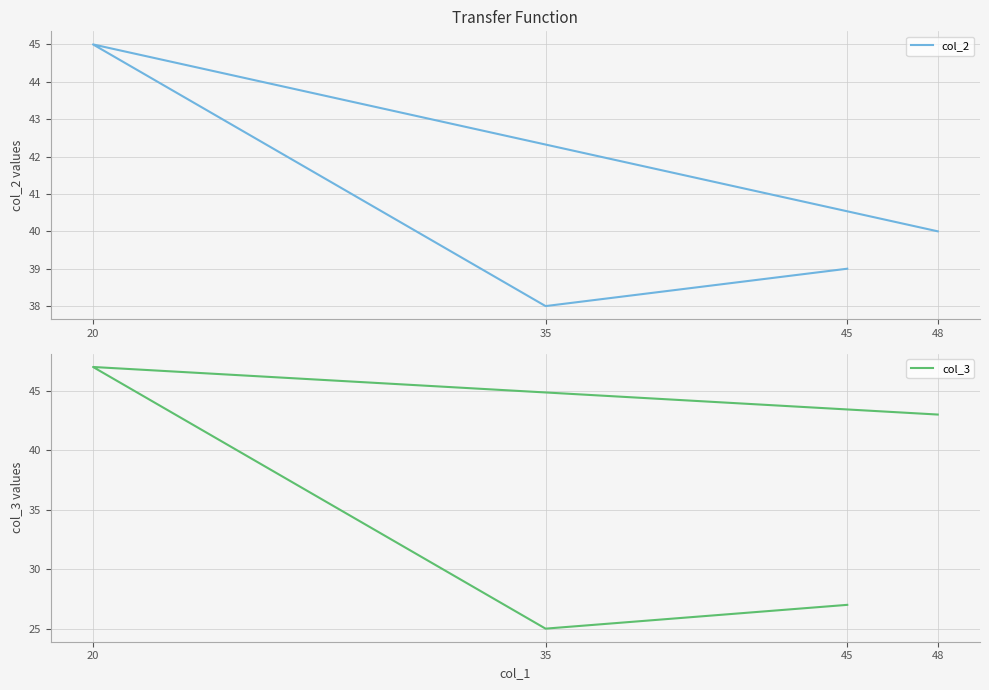

What is the label of the 4th point from the left?

48